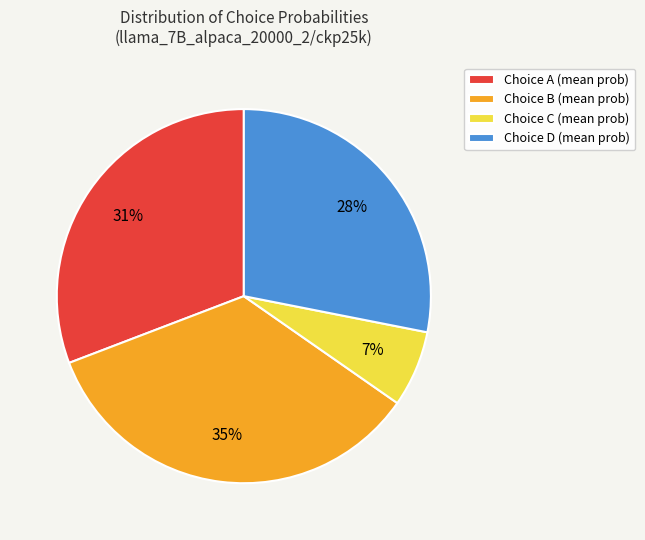

Does any single category account for the majority?

No